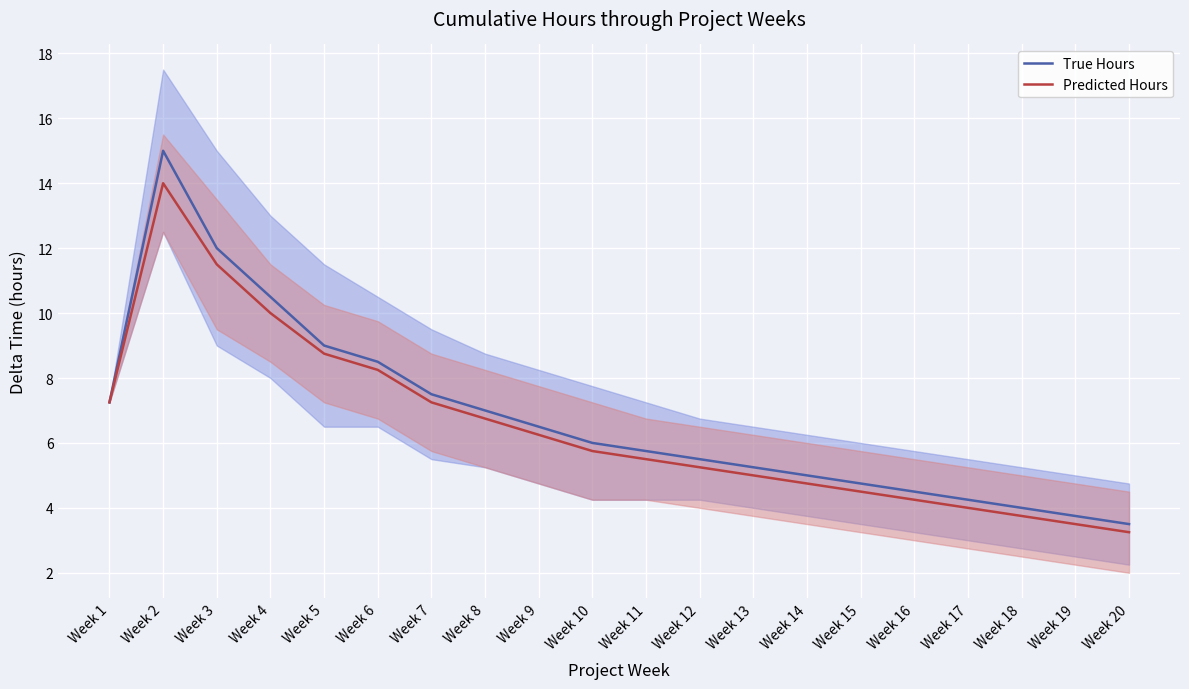

List the series in order of their peak value, highest first.

True Hours, Predicted Hours